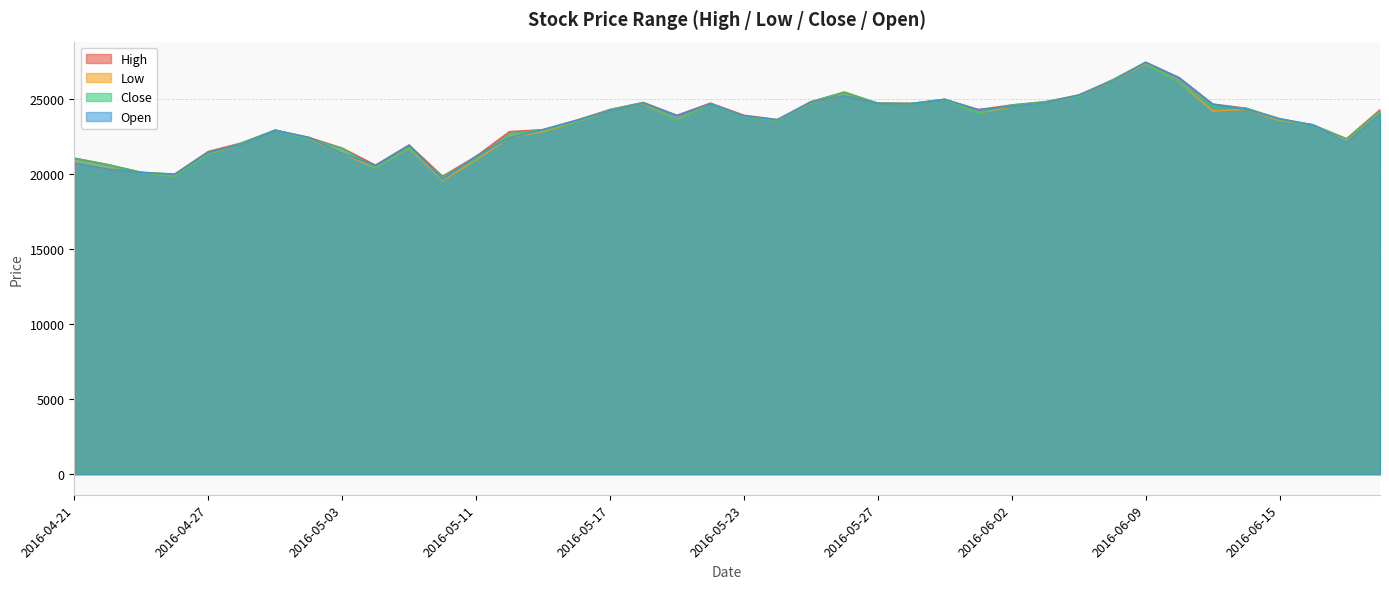

The Low series shows 14998 at 2016-05-23. True or false?

False